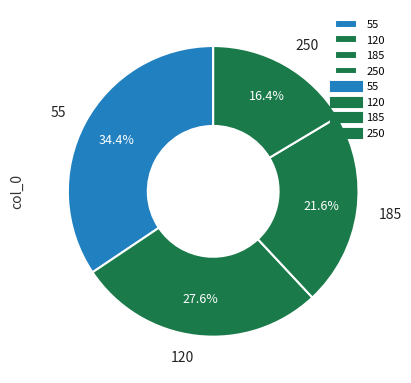

Is it true that 250 is 16% of the pie?

True